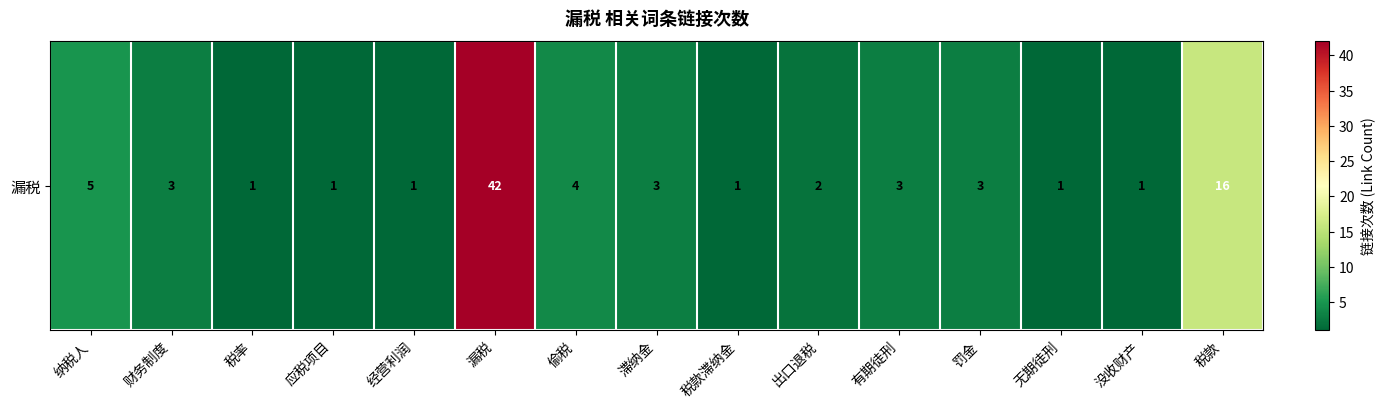

What is the change in value from 偷税 to 出口退税?

-2